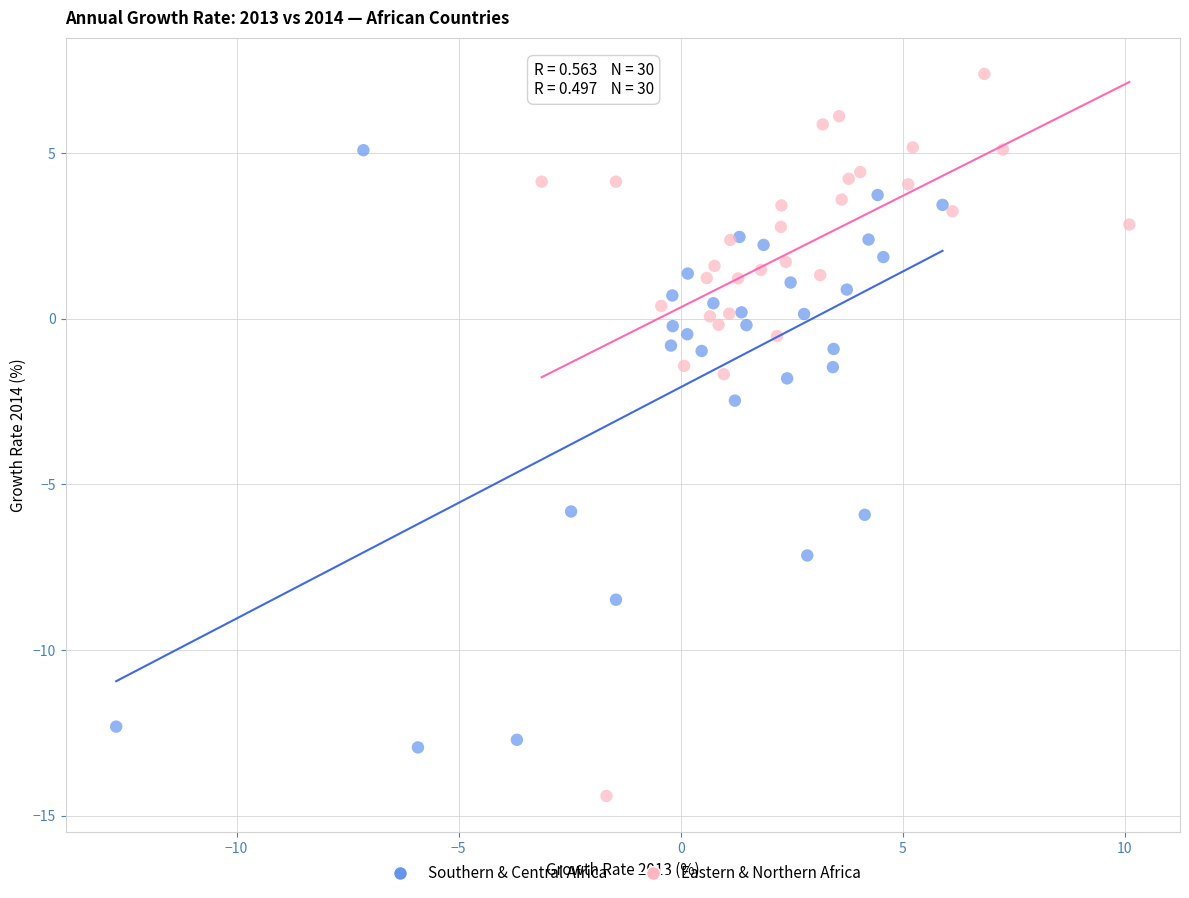

Which series has the widest spread of Y values?

Eastern & Northern Africa